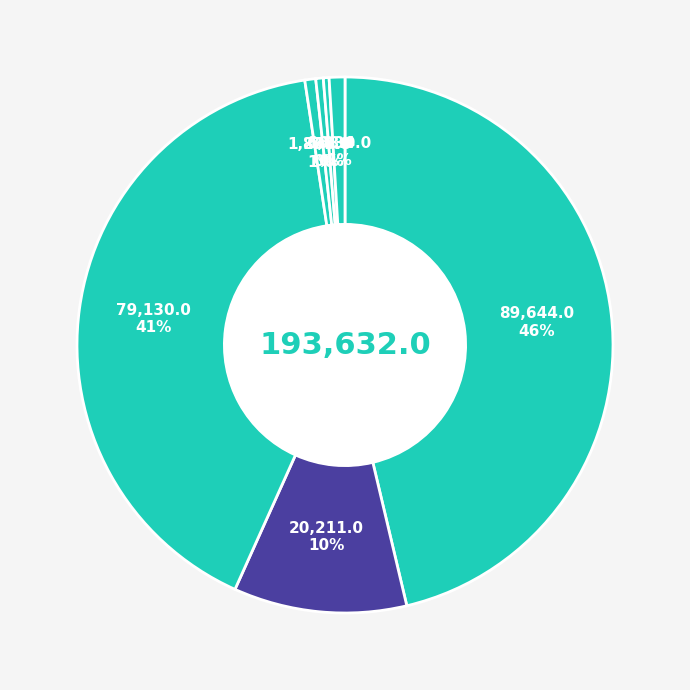

How many slices are in this pie chart?

7